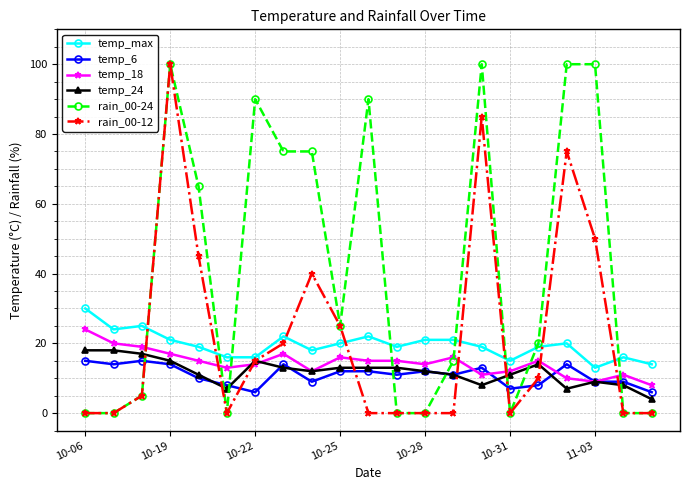

What is the maximum value shown in the chart?

100